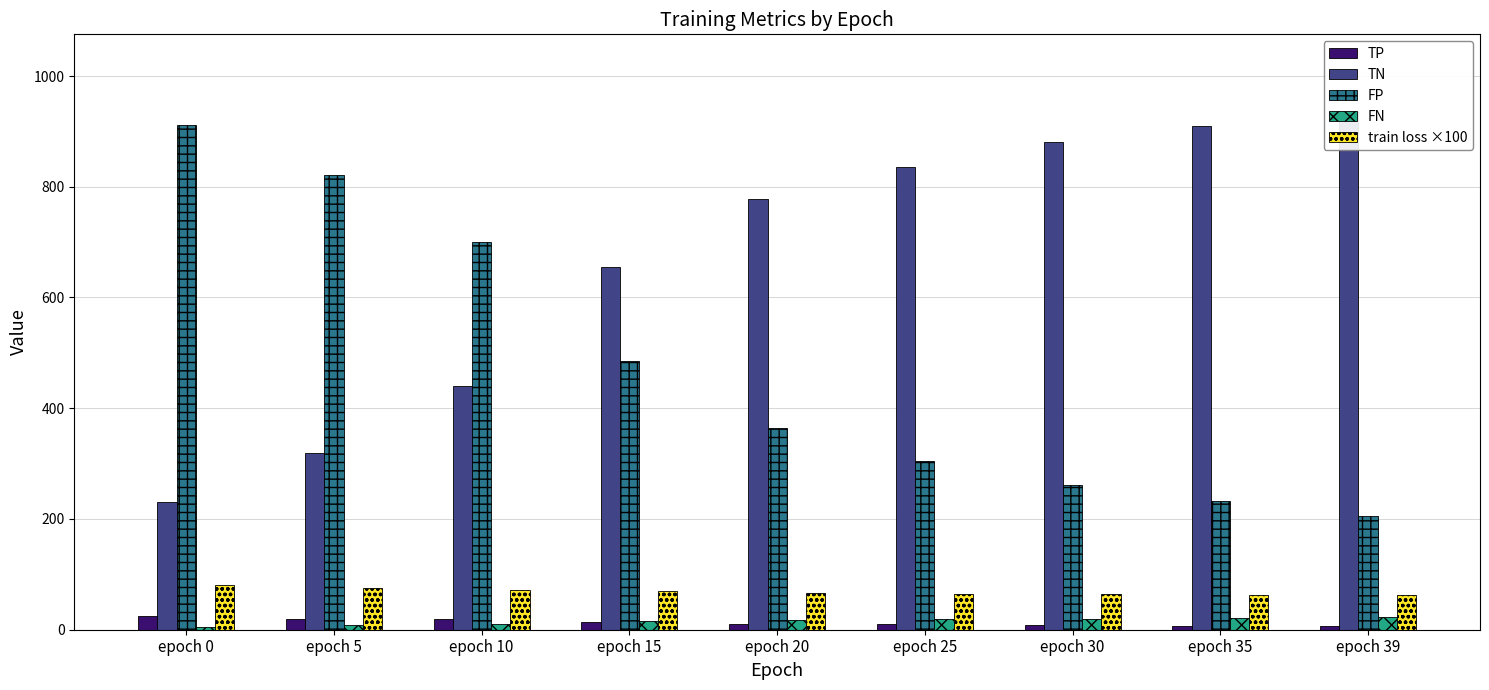

What is the difference between the FP values at epoch 35 and epoch 39?

26.0